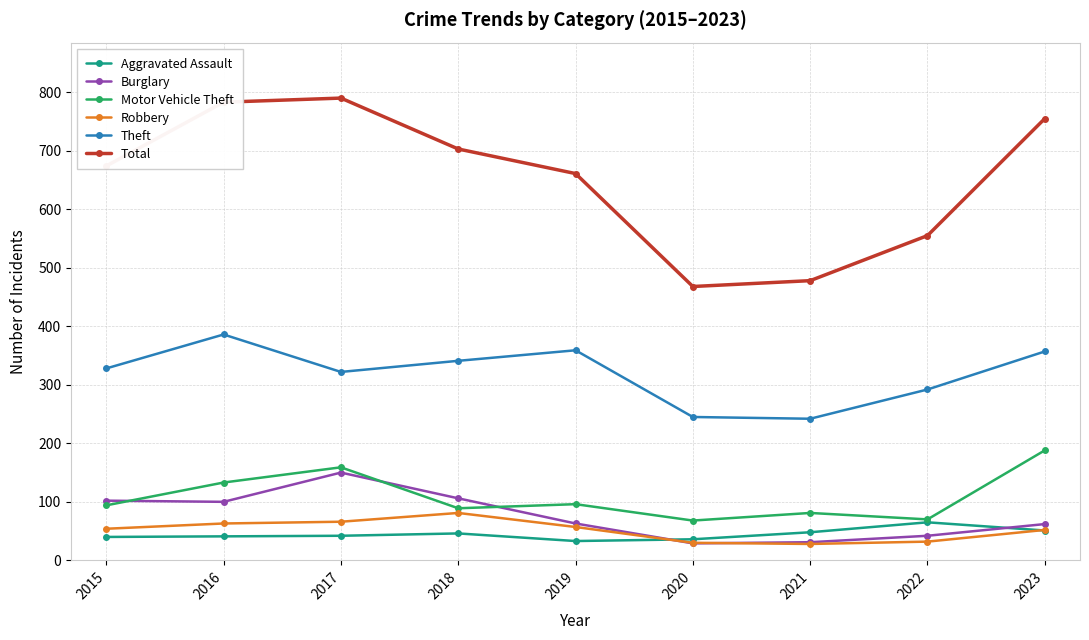

Where is the first local minimum for Total?

2020